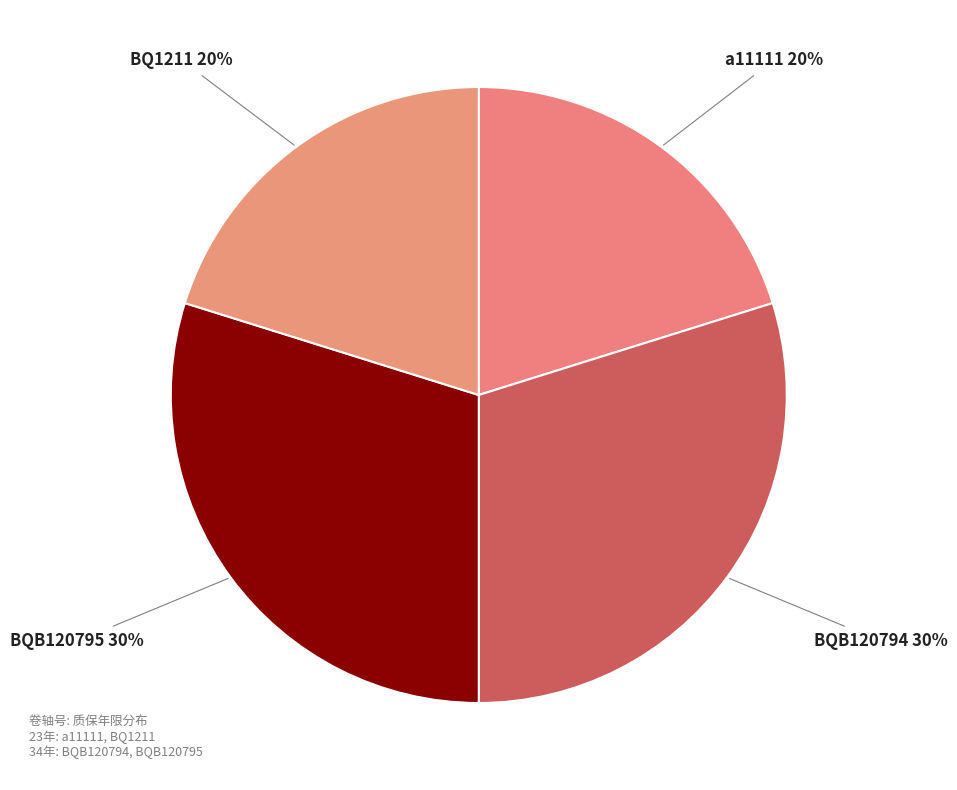

To the nearest percent, what is the average slice percentage?

25%